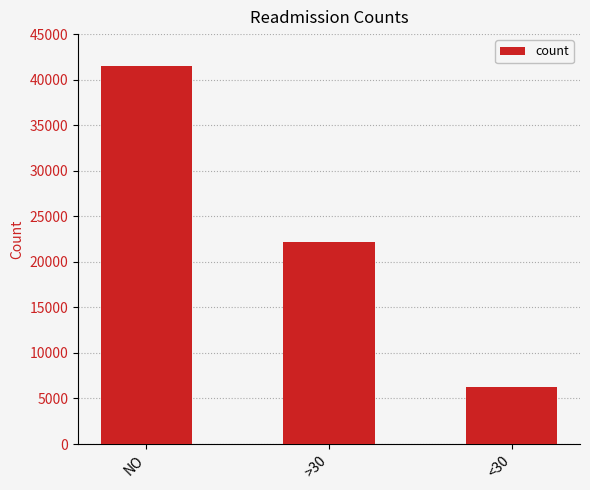

Is it true that the value at <30 is 6277?

True